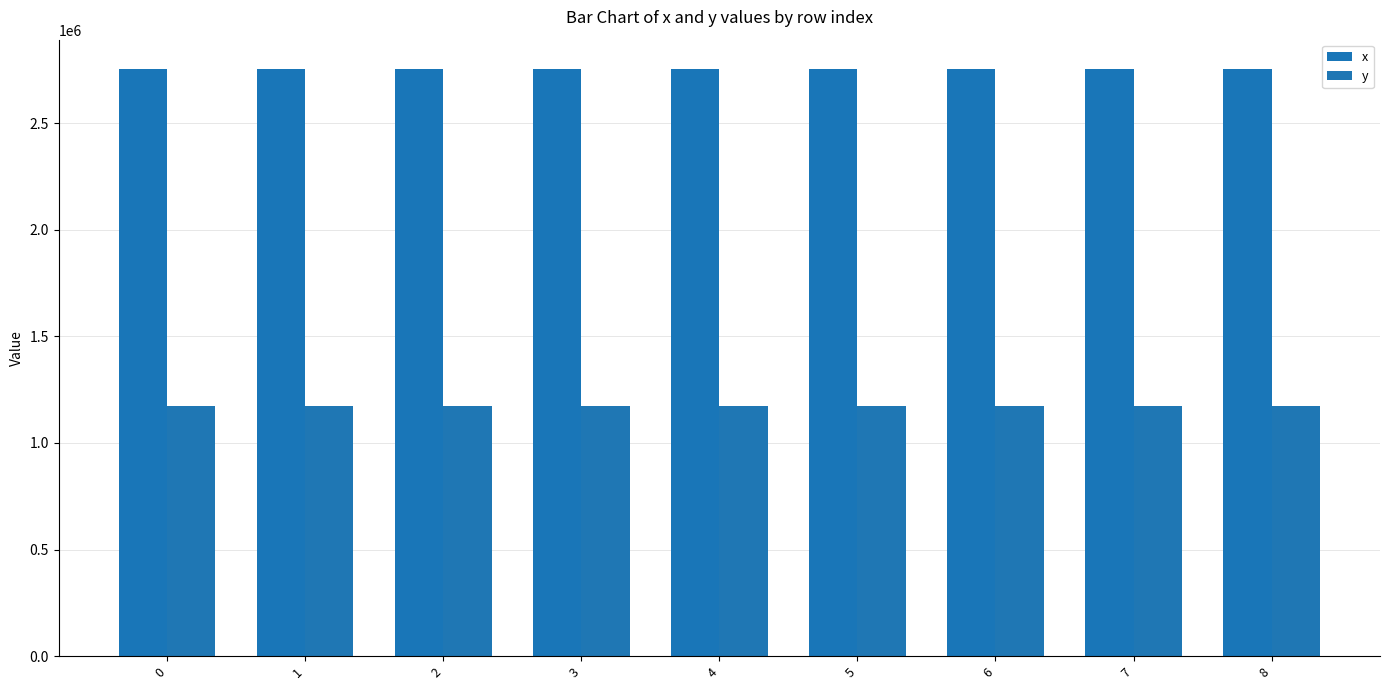

At how many categories does at least one series exceed 1955120?

9